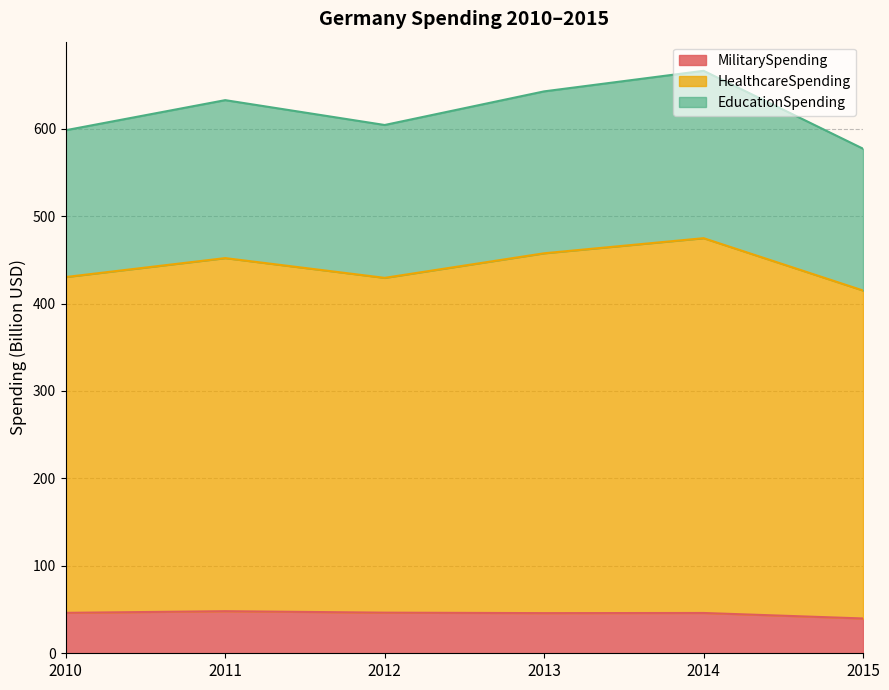

What is the maximum value for MilitarySpending?

48.1